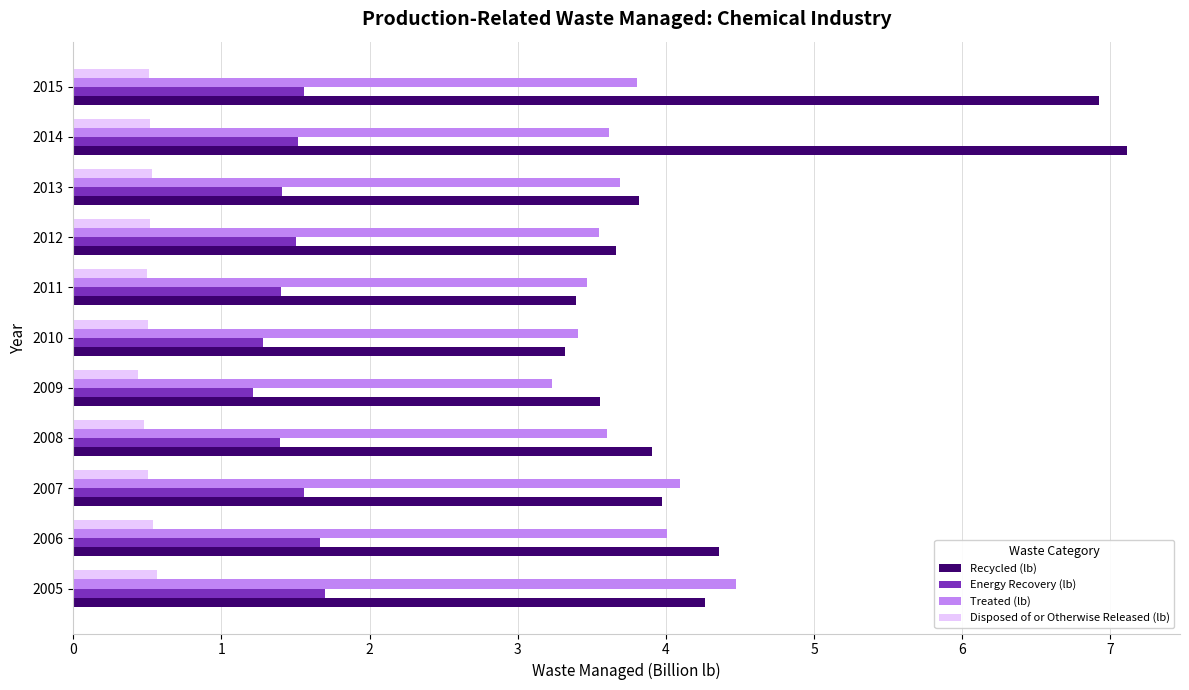

Rank the series by their maximum value, from highest to lowest.

Recycled (lb), Treated (lb), Energy Recovery (lb), Disposed of or Otherwise Released (lb)